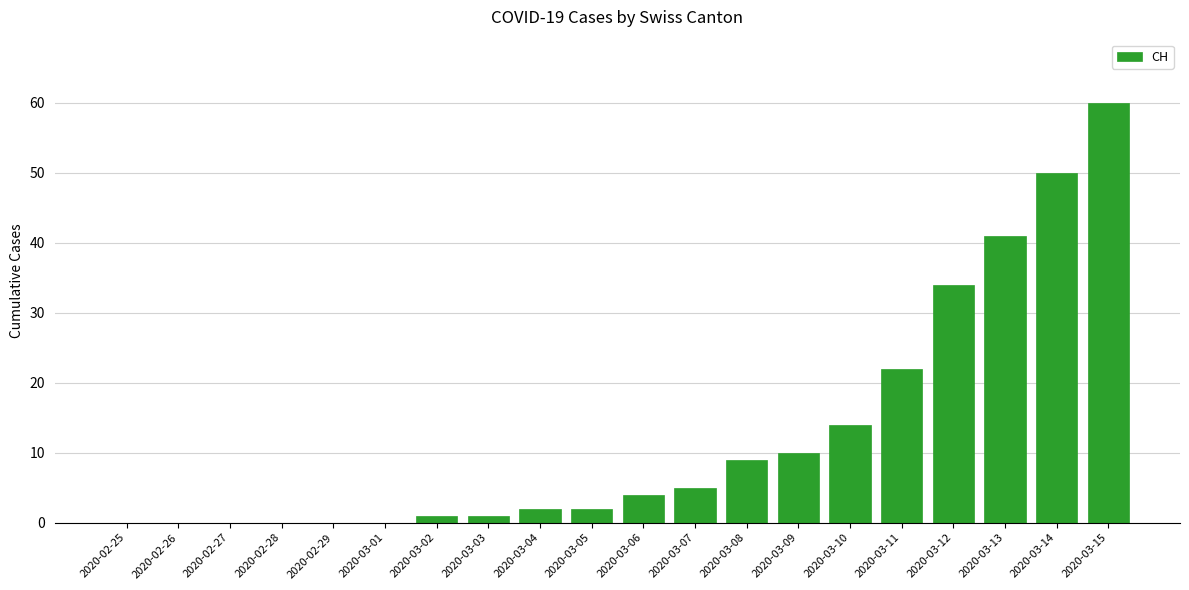

What is the greatest value displayed?

60